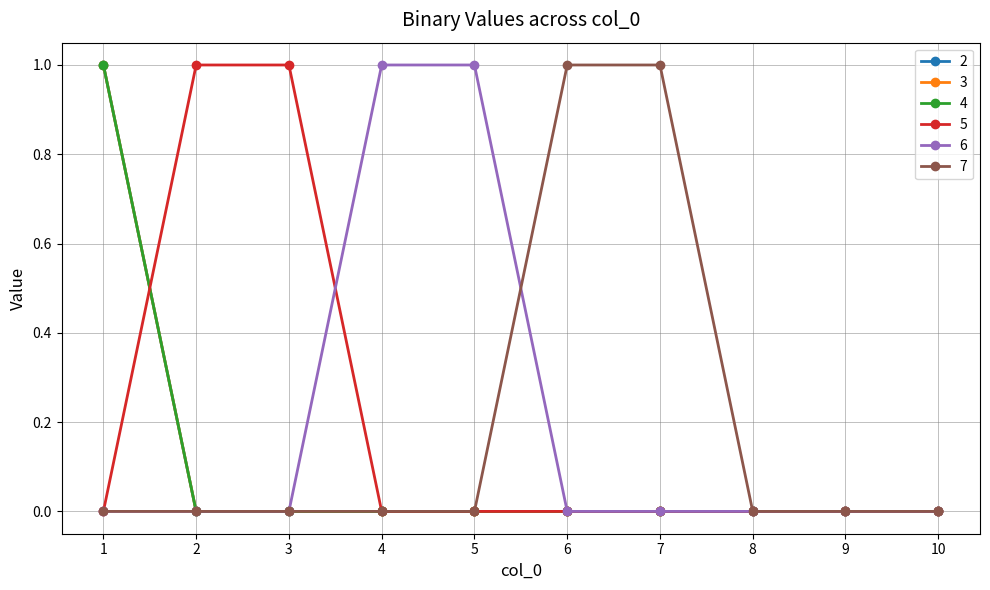

What is the difference between the 2 values at 1 and 6?

1